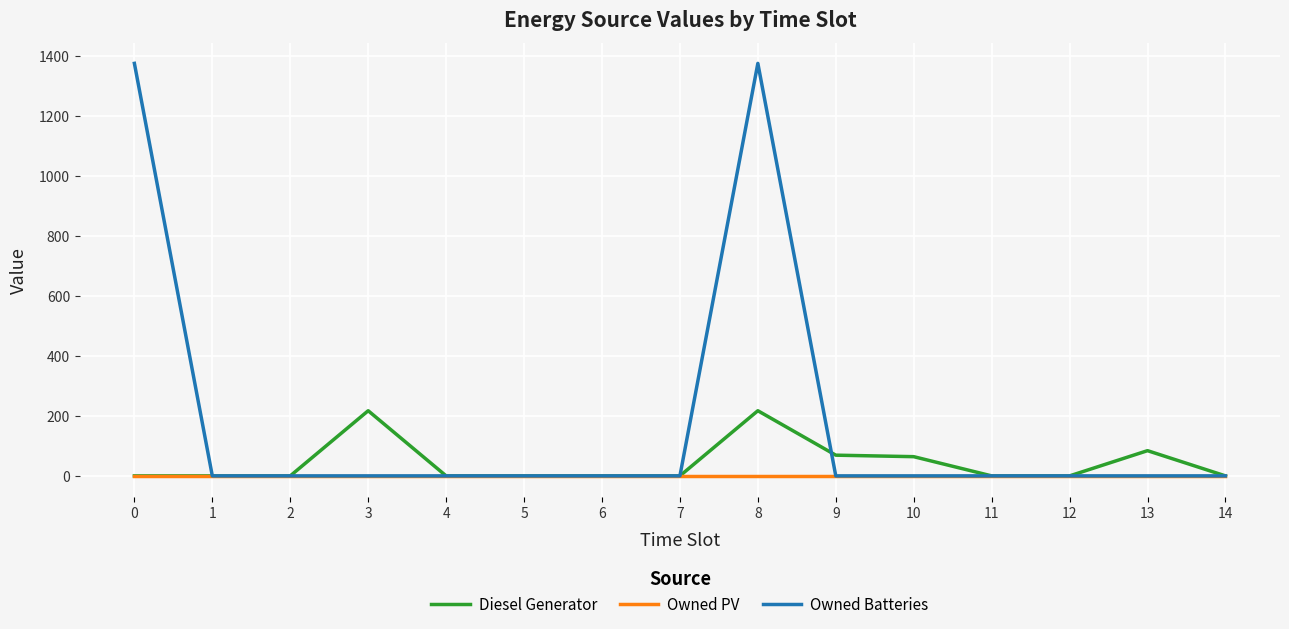

Rank the series by their average value, from lowest to highest.

Owned PV, Diesel Generator, Owned Batteries